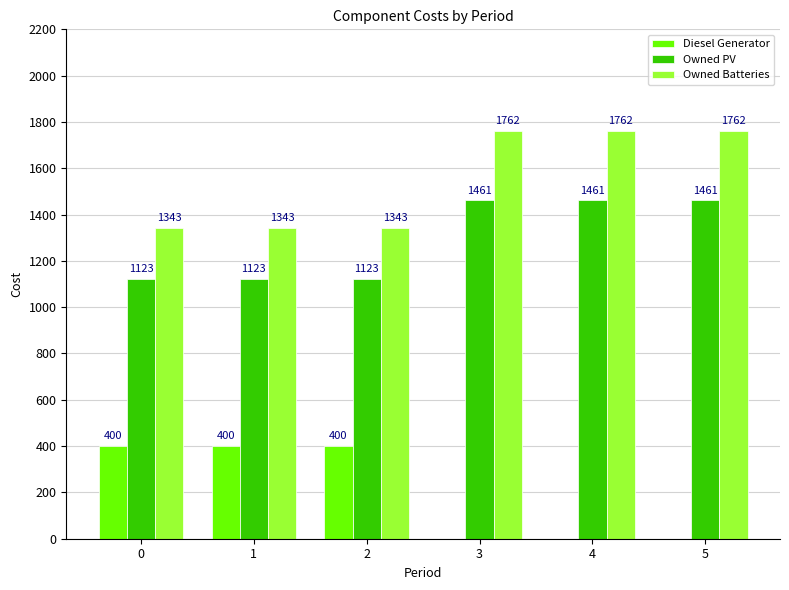

Are the bars horizontal?

No